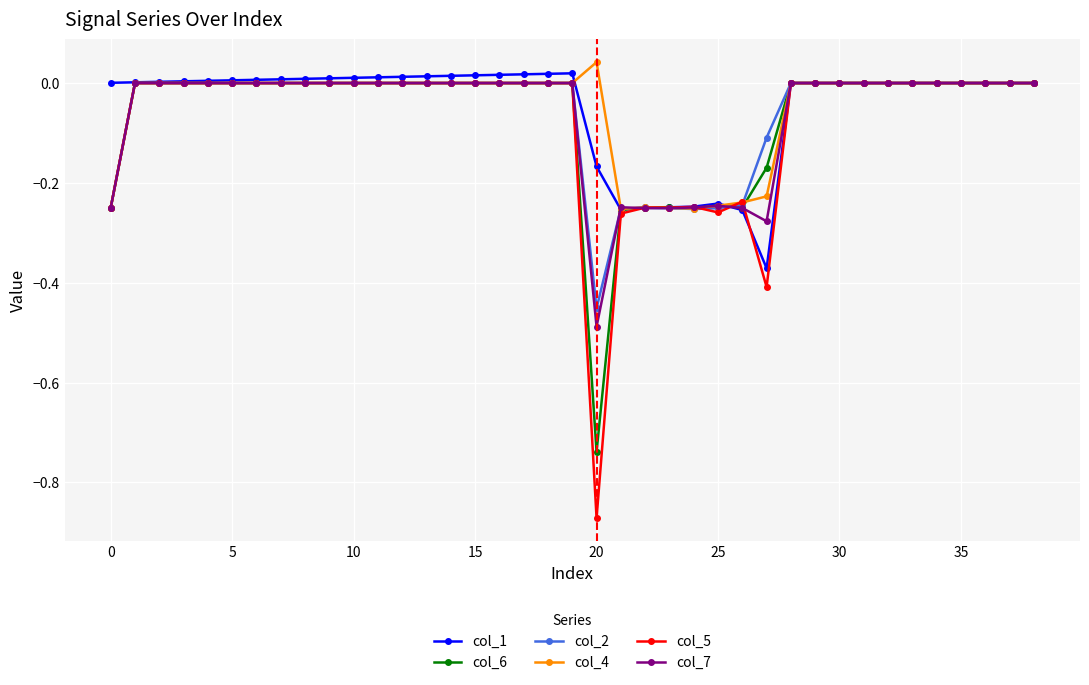

True or false: col_4 has more than 0 interior local peaks.

True